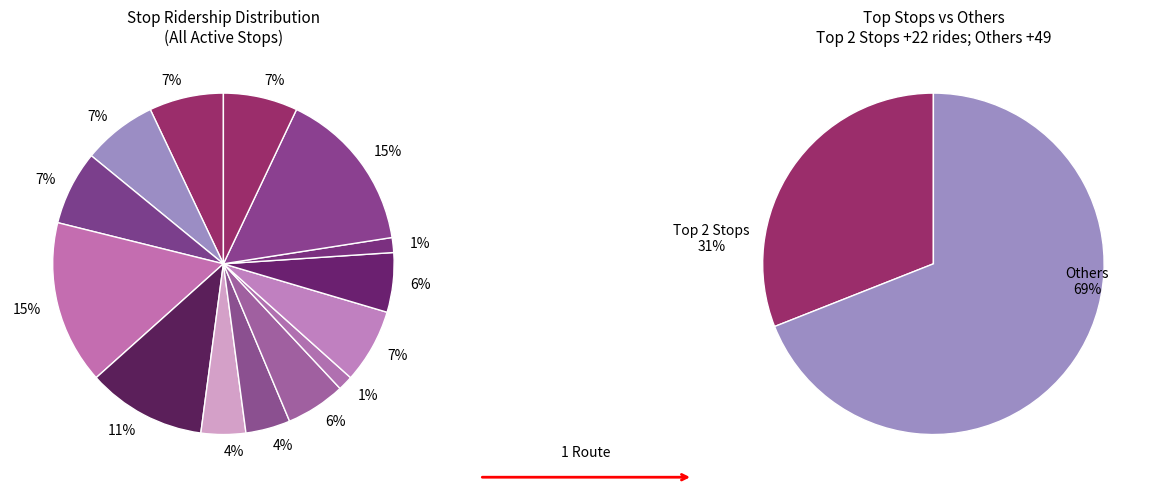

True or false: 1608 Main/Landsdowne Sbnd accounts for 1% of the total.

False